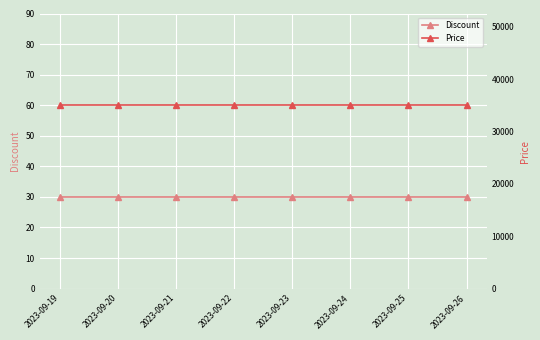

The Discount series shows 30 at 2023-09-20. True or false?

True